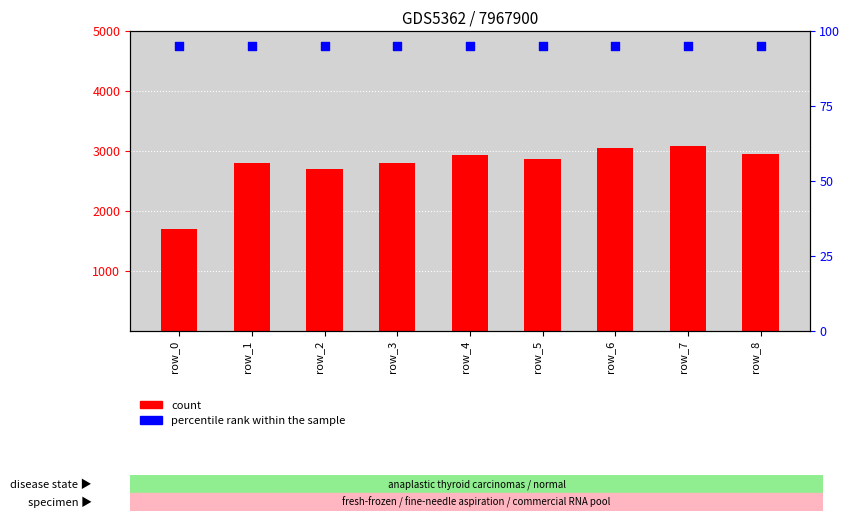

Which series reaches the maximum Y coordinate?

count